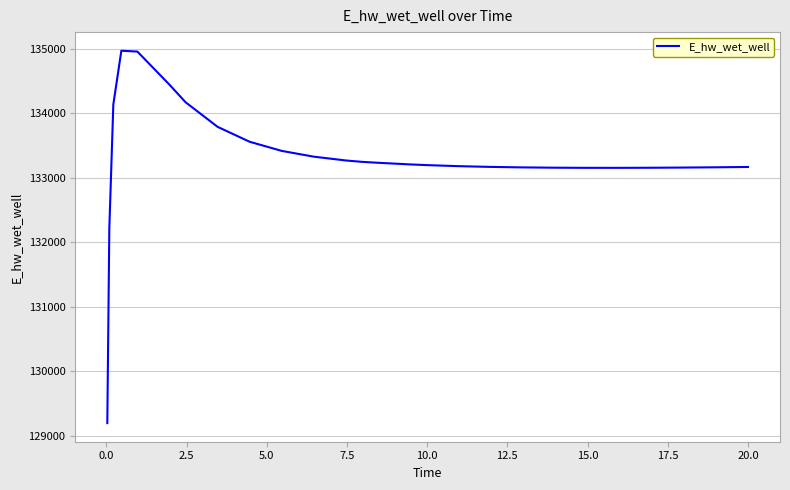

How many categories are shown in the chart?

27